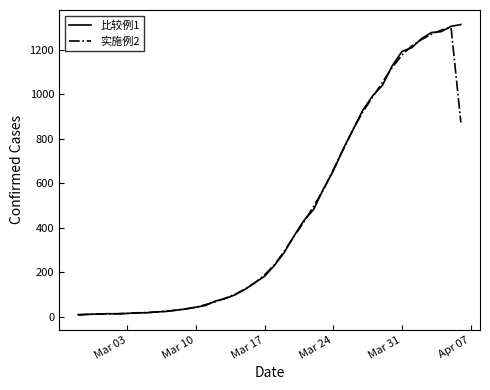

What is the highest value of the 实施例2 series?

1300.7